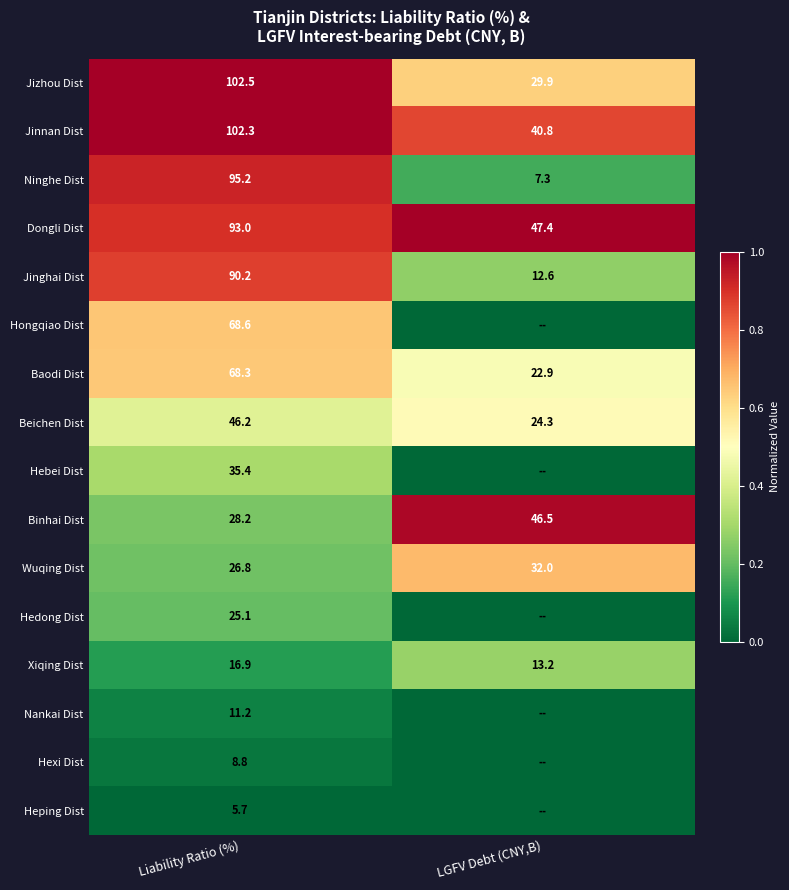

Rank the categories by Beichen Dist value from lowest to highest.

LGFV Debt (CNY,B), Liability Ratio (%)